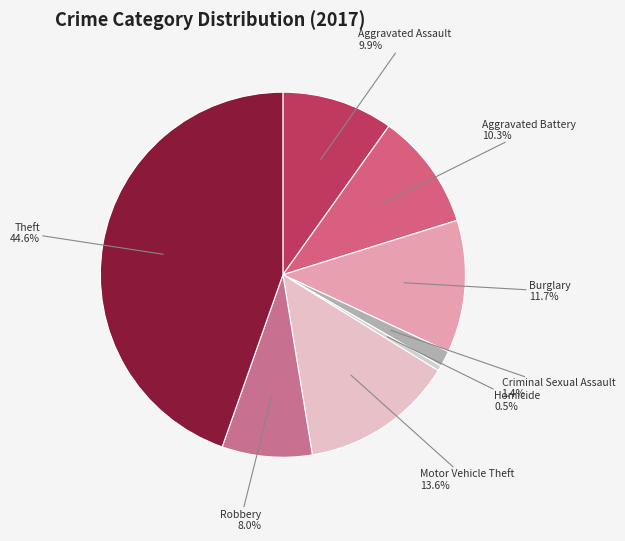

Is there any slice that represents more than half of the pie?

No